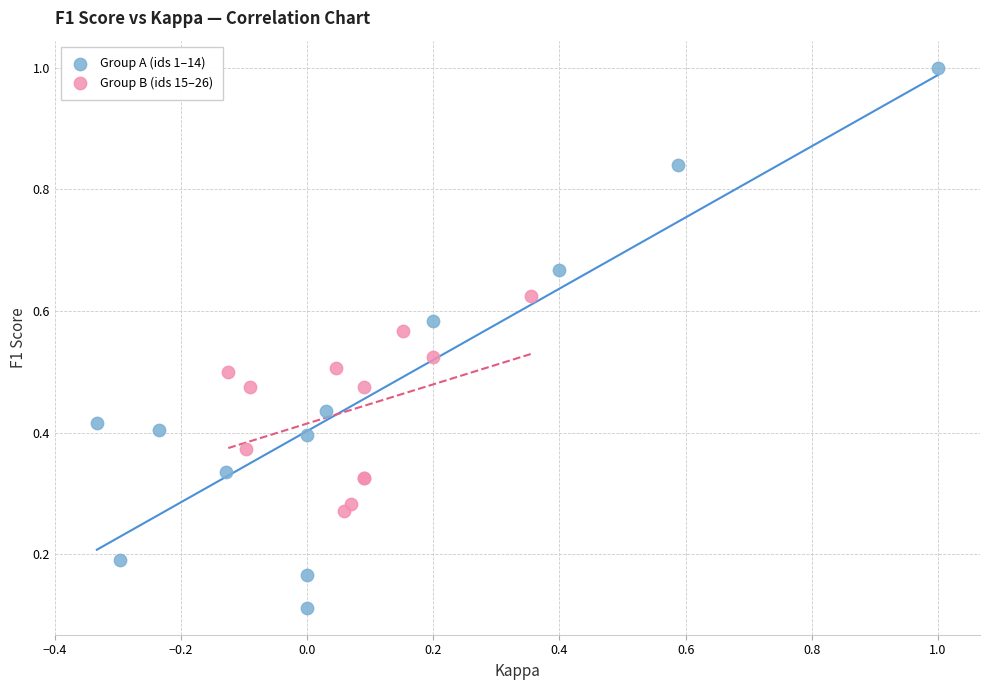

Which series has the widest spread of Y values?

Group A (ids 1–14)